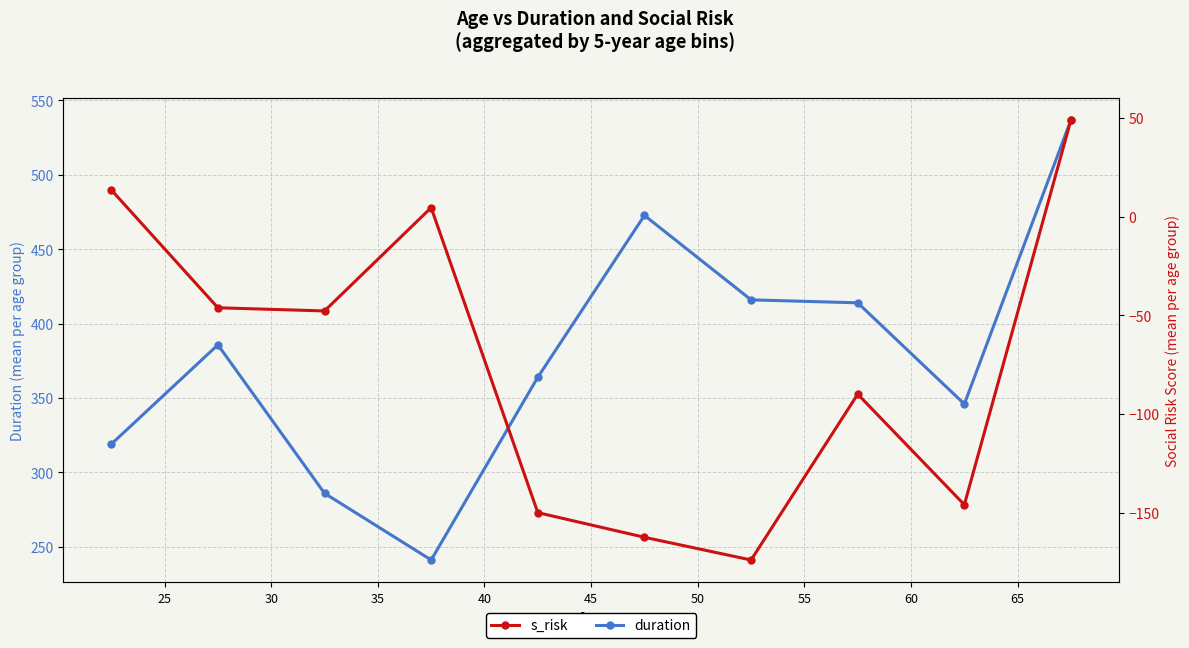

What is the sum of the s_risk values at 40 and 60?

-296.0